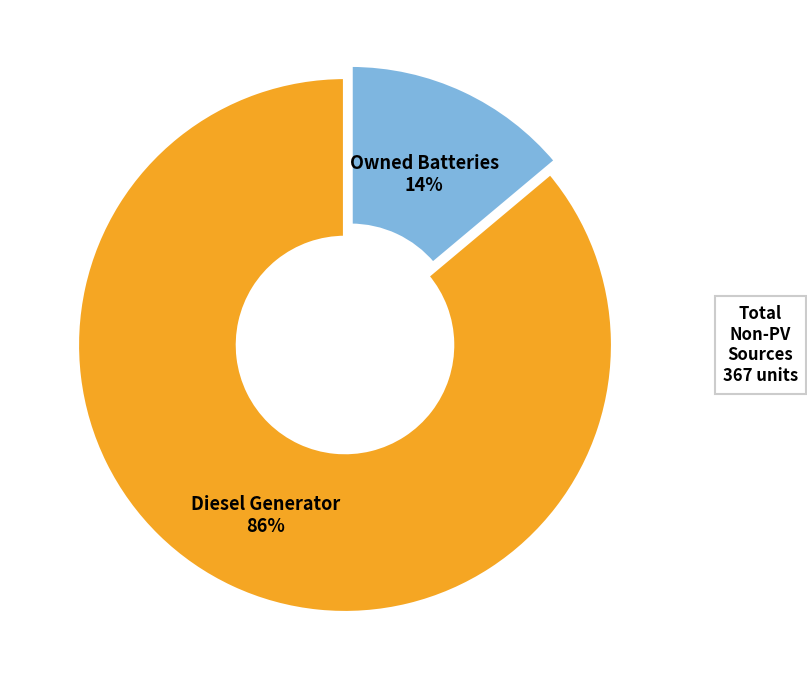

To the nearest percent, what is the difference between the largest and smallest slice percentages?

72%